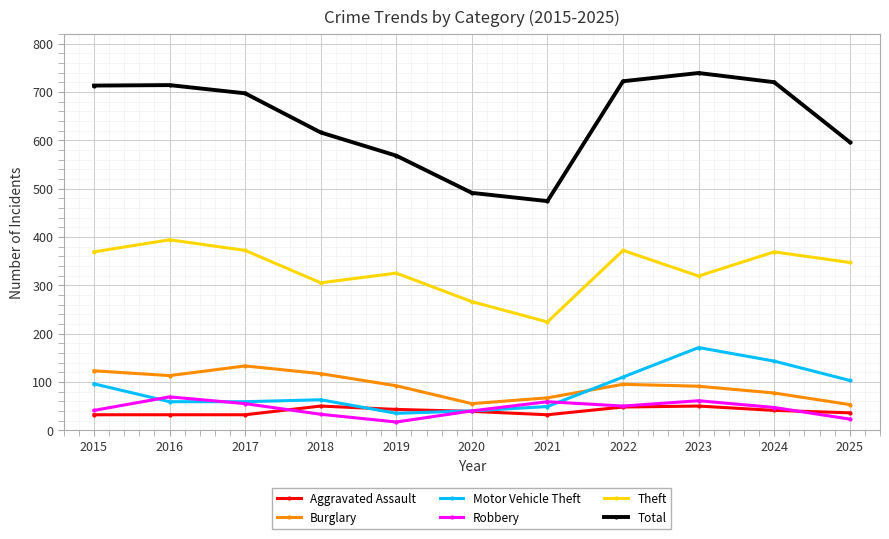

True or false: Total has a value of 714 at 2016.

True